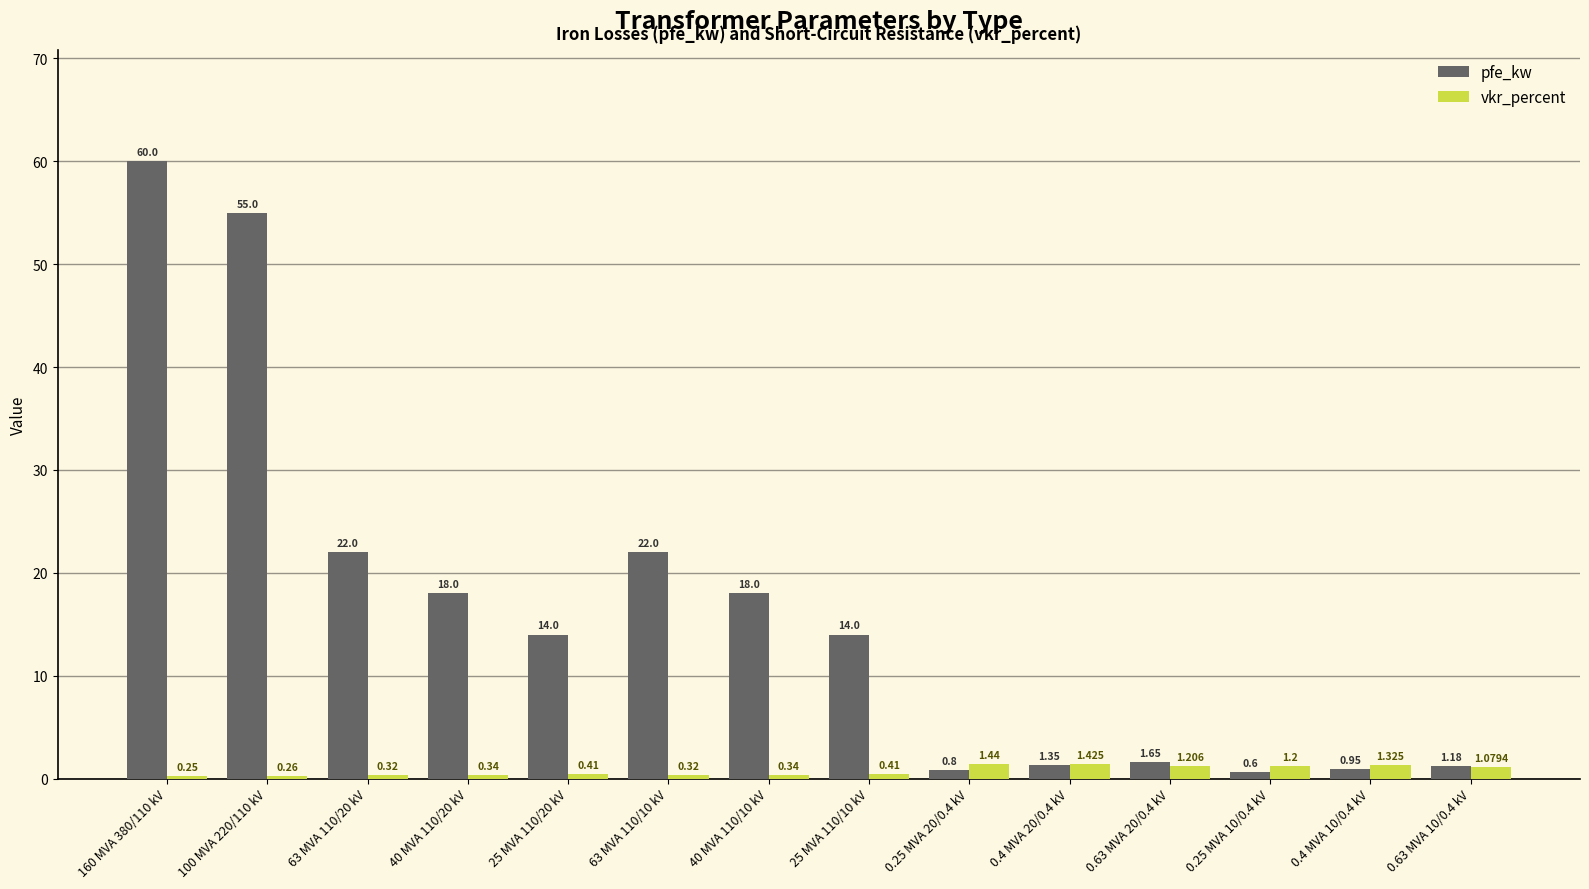

How many bars are there in each group?

2